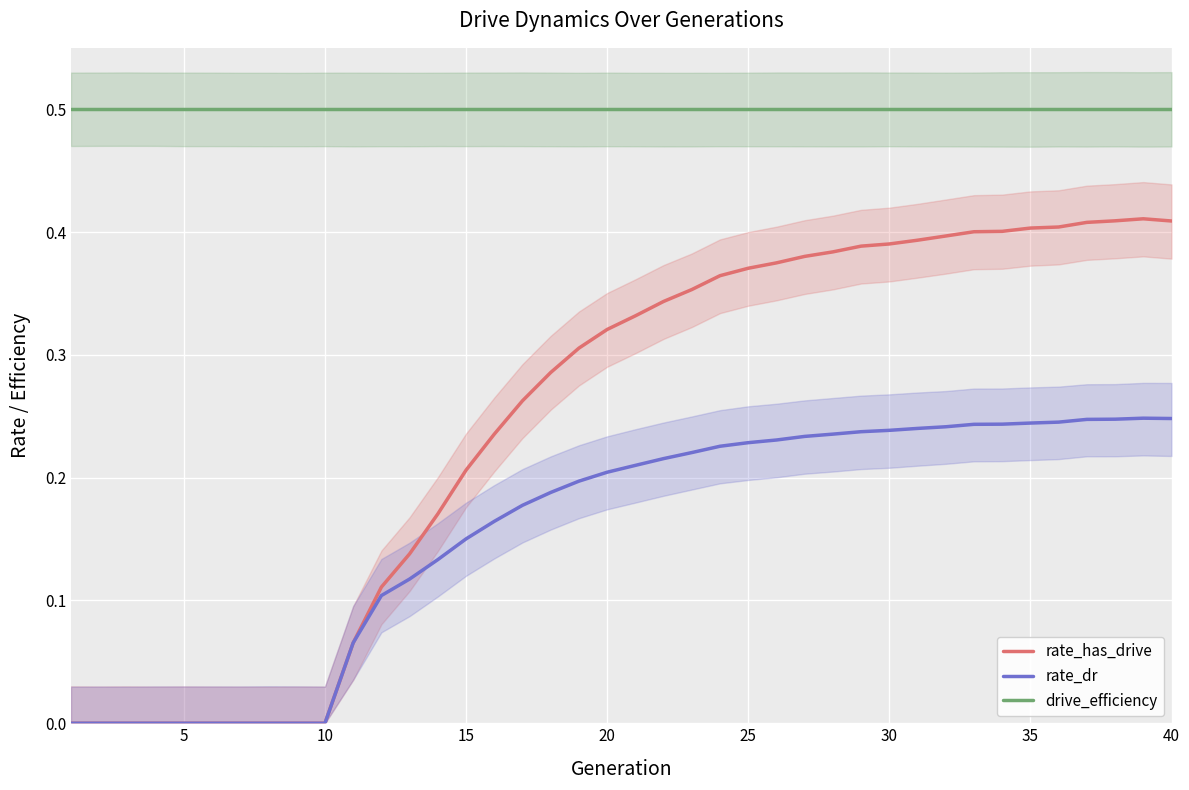

True or false: drive_efficiency has a value of 0.5 at 10.

True